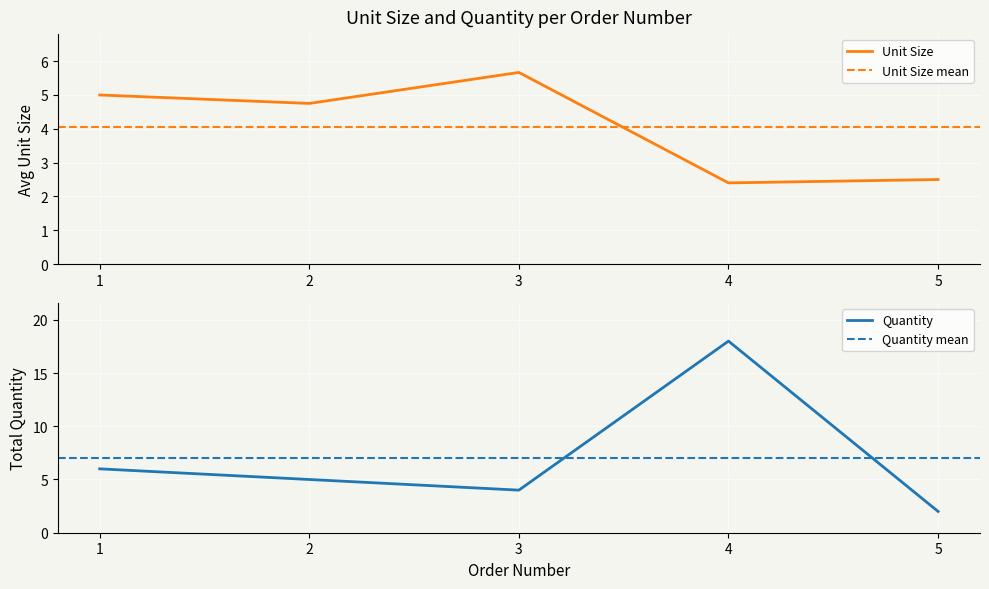

The value of Unit Size at 1 is 7.9. True or false?

False